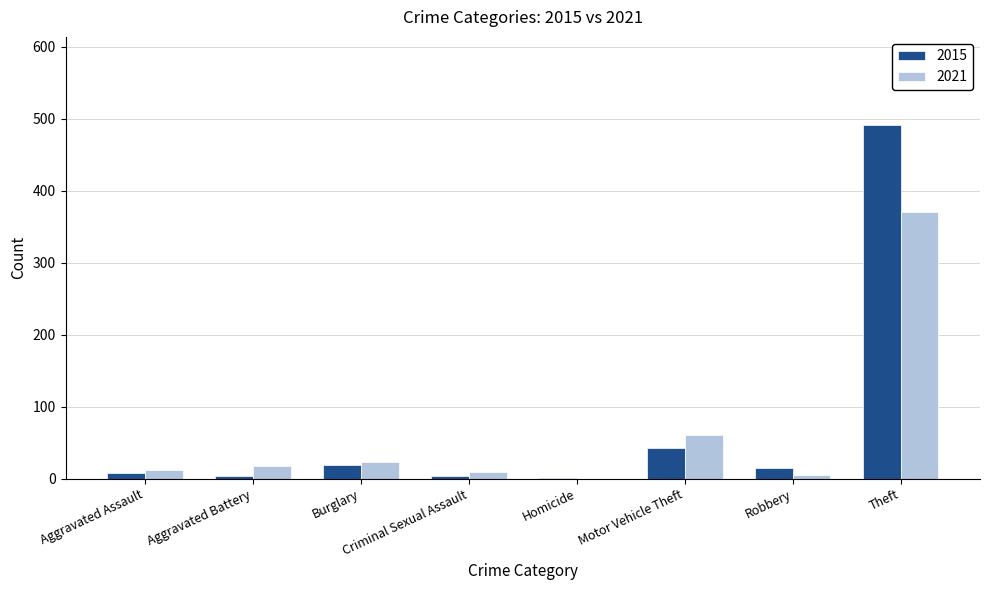

Which series changed the most between Aggravated Battery and Burglary?

2015